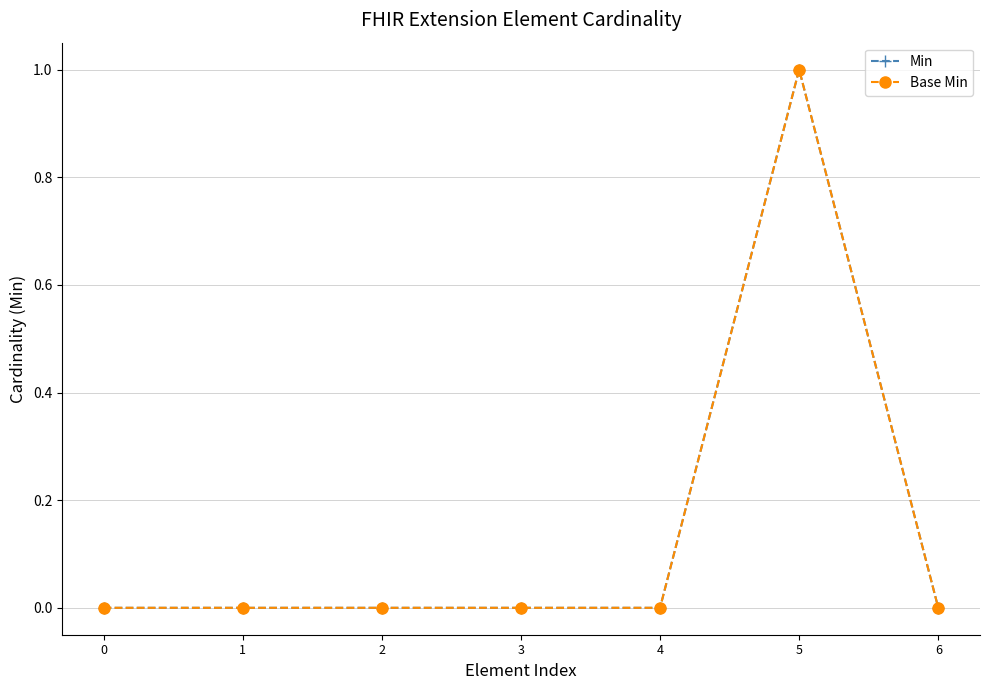

The Base Min series shows 0 at 2. True or false?

True